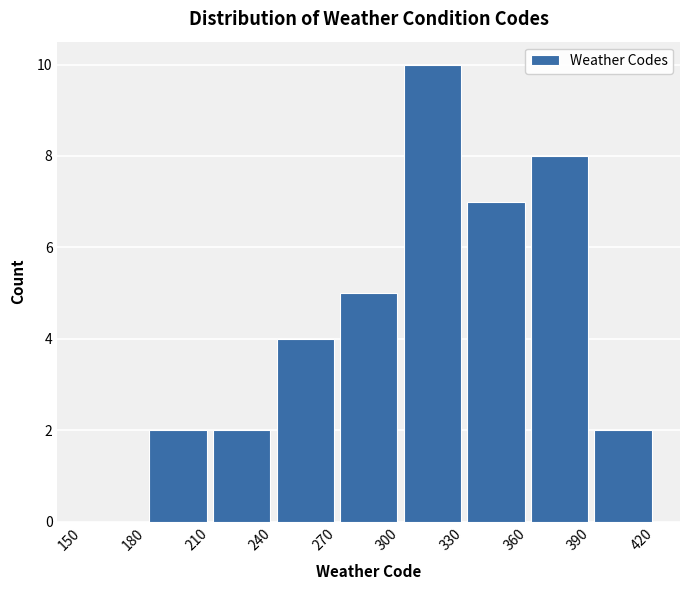

Reading left to right, transcribe this chart: for each bar, give the range it covers on the x-axis and its height. The values are not printed on the chart, so give them approximately, as read against the axis.

150 to 180: 0
180 to 210: 2
210 to 240: 2
240 to 270: 4
270 to 300: 5
300 to 330: 10
330 to 360: 7
360 to 390: 8
390 to 420: 2